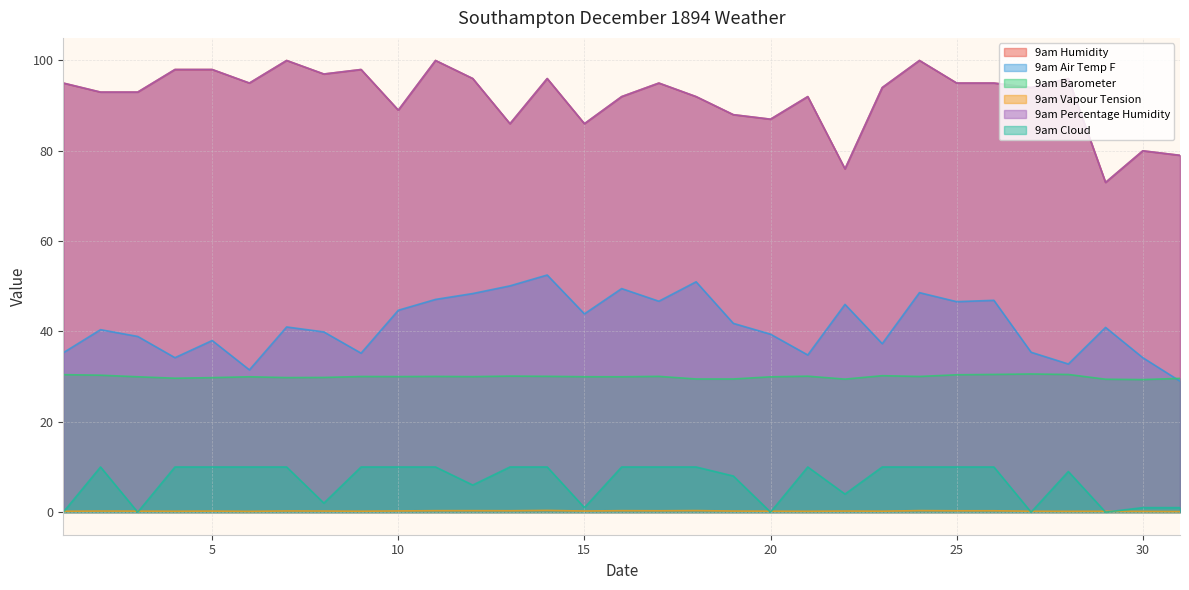

How many lines are shown in the chart?

6